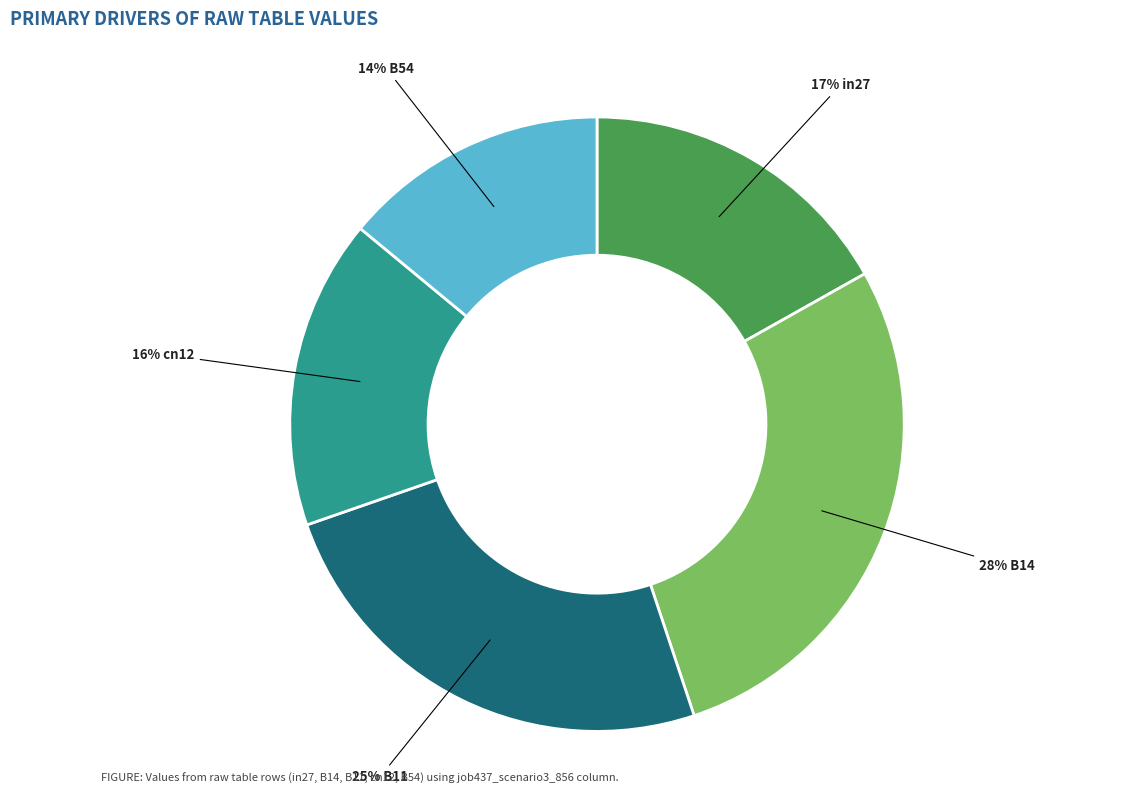

To the nearest percent, what is the average slice percentage?

20%